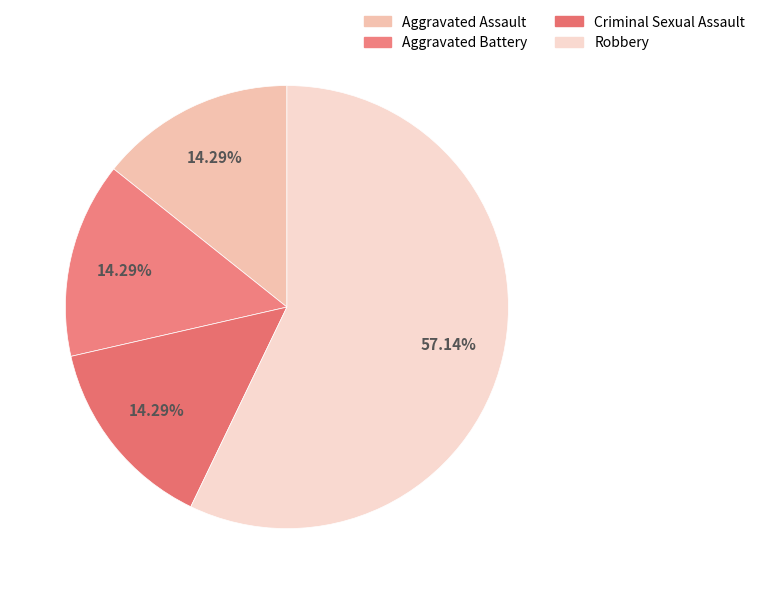

How many slices are in this pie chart?

4